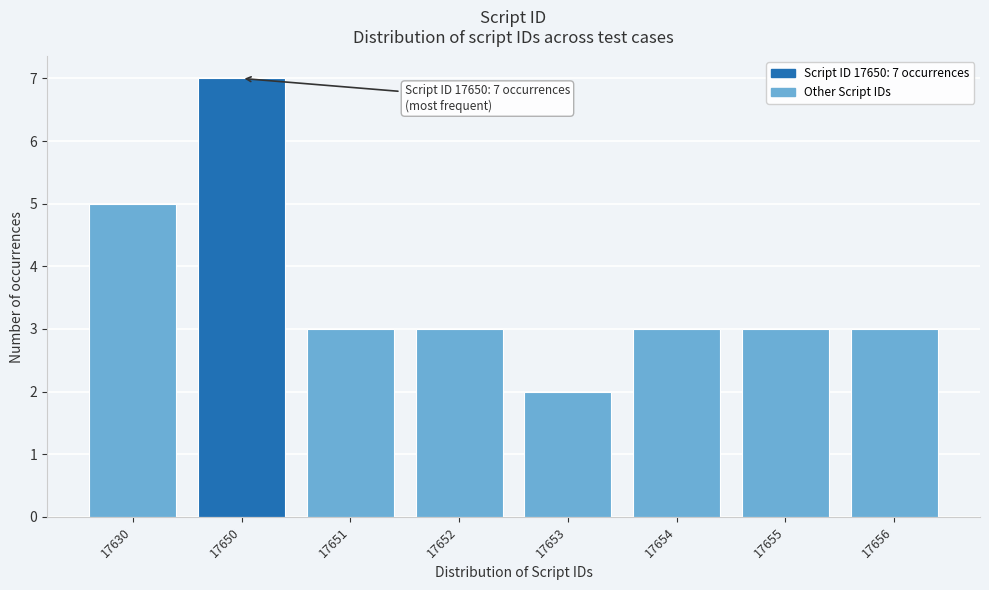

Reading left to right, transcribe all the data shown in this chart.

17630=5	17650=7	17651=3	17652=3	17653=2	17654=3	17655=3	17656=3